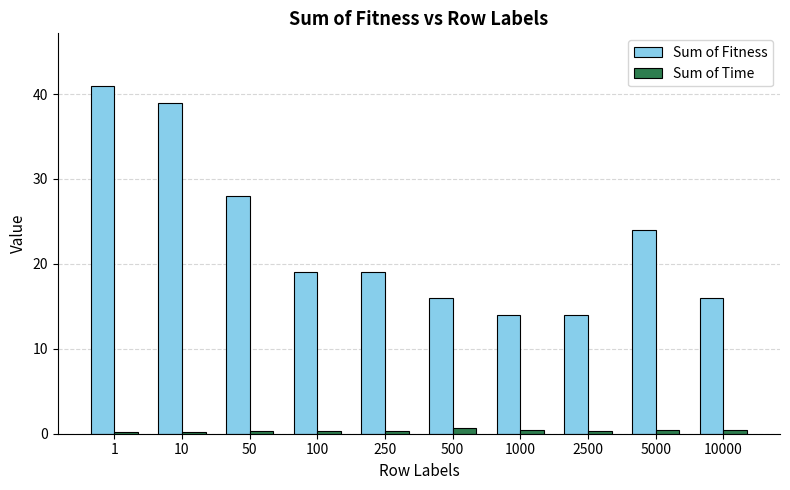

What is the difference between the highest and lowest values at 10000?

15.6